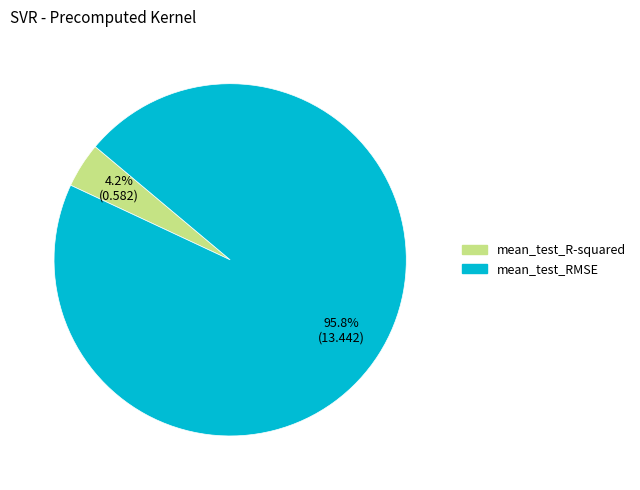

Count the number of slices in the pie.

2